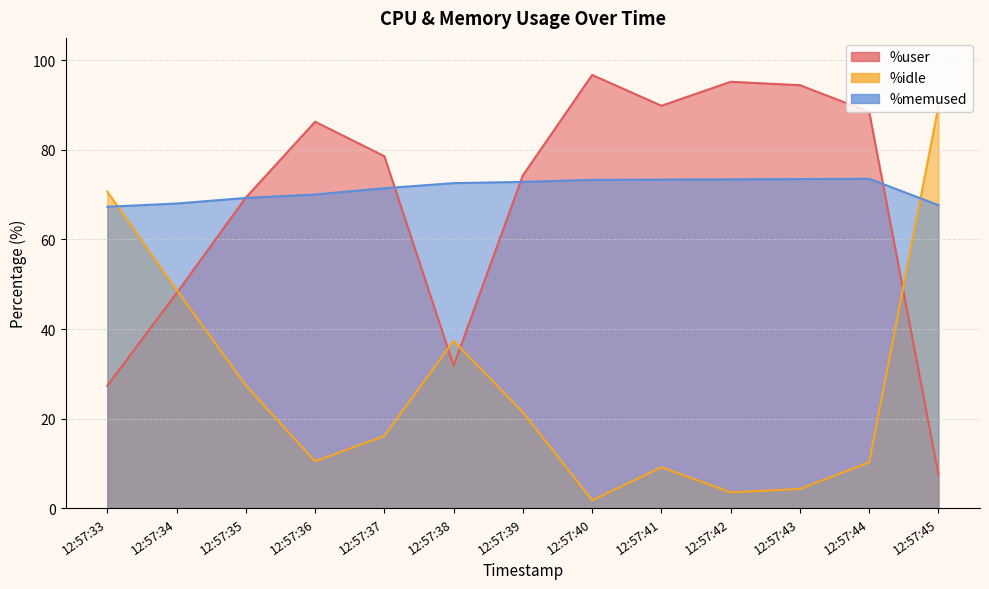

List the labels in order of %user value, largest first.

12:57:40, 12:57:42, 12:57:43, 12:57:41, 12:57:44, 12:57:36, 12:57:37, 12:57:39, 12:57:35, 12:57:34, 12:57:38, 12:57:33, 12:57:45